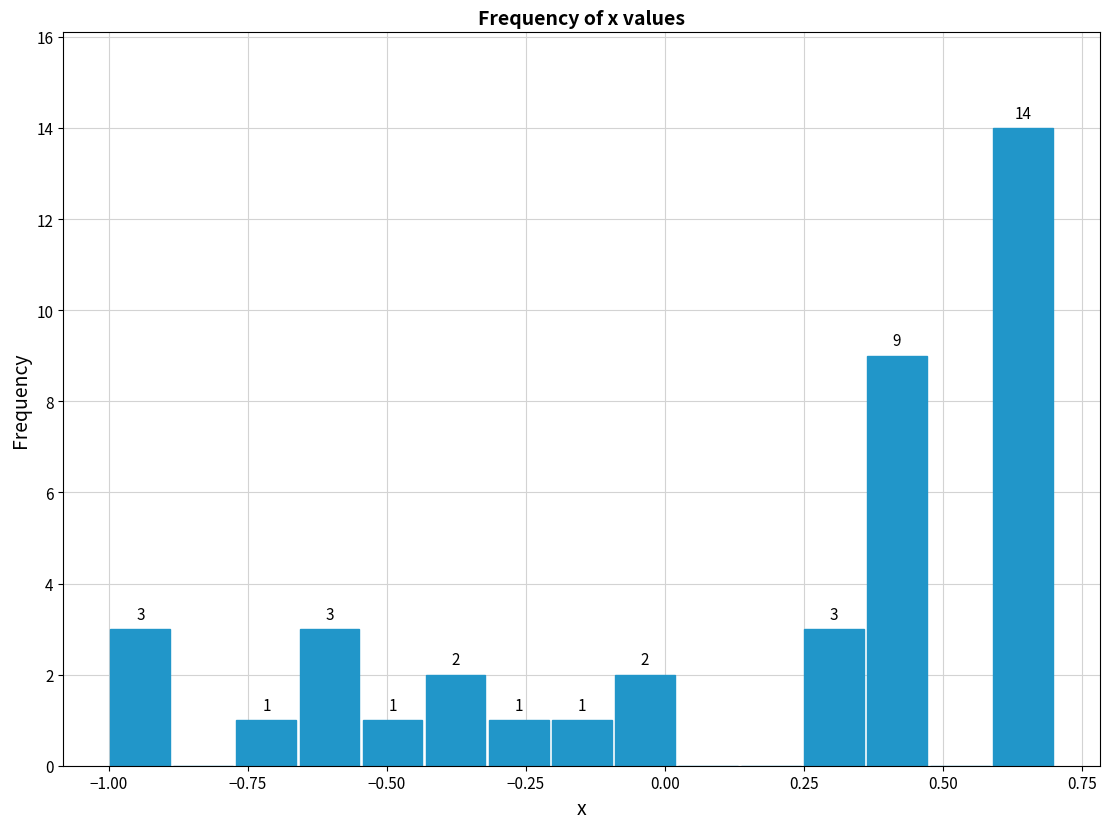

Around what value on the x-axis is the tallest bar? Give the approximate position of its centre, as read against the axis.

0.65